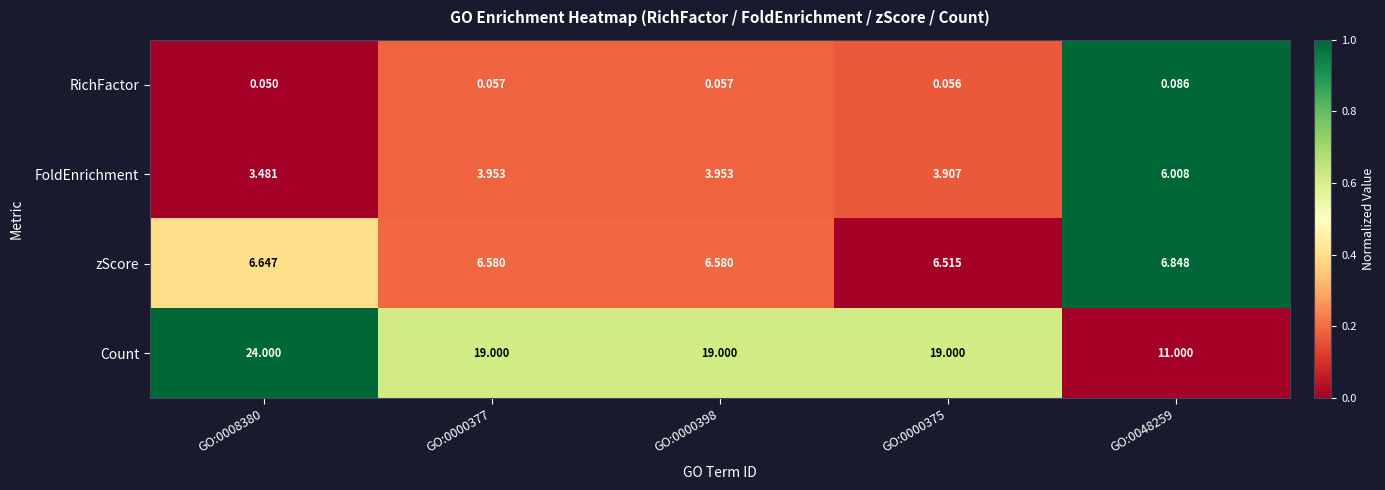

Count the number of categories in the chart.

5